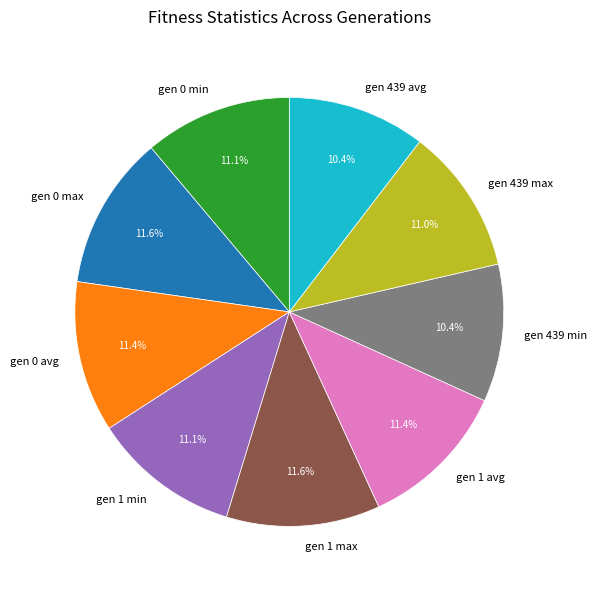

Combined, do gen 1 avg and gen 439 max account for over 50%?

No